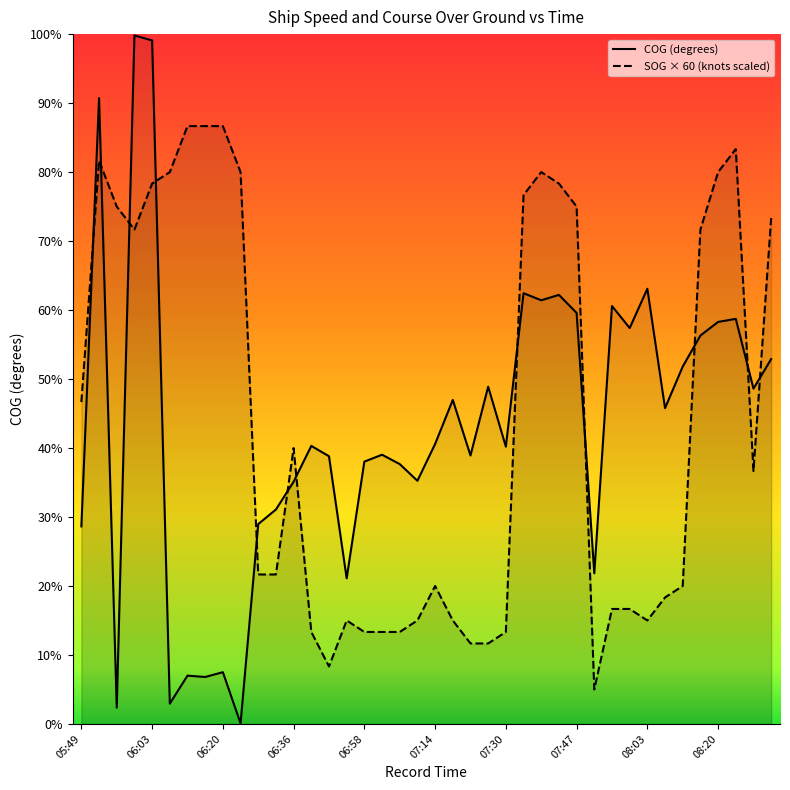

True or false: COG (degrees) has more than 0 interior local peaks.

True